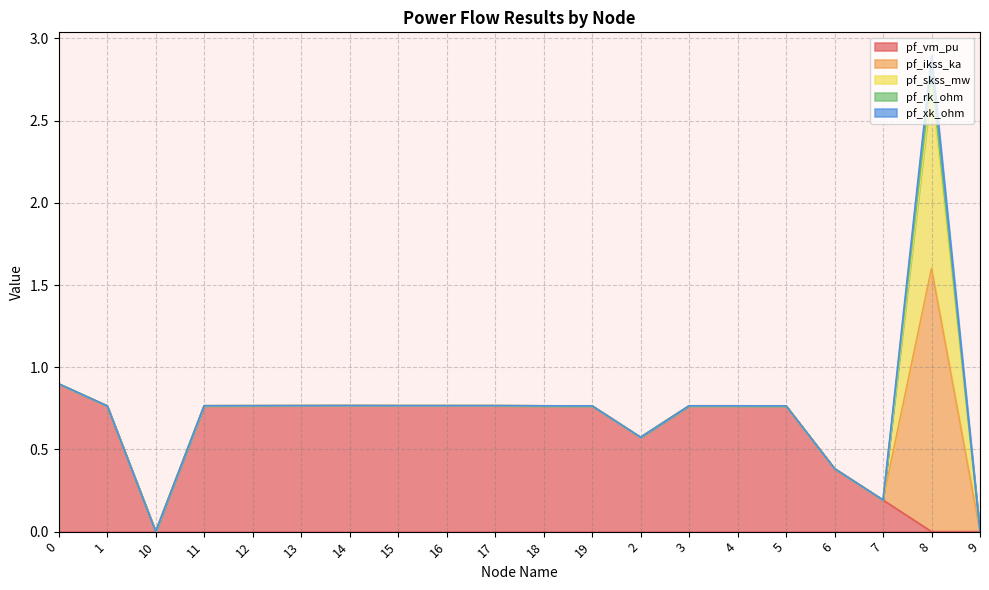

The pf_vm_pu series shows 0.3 at 4. True or false?

False